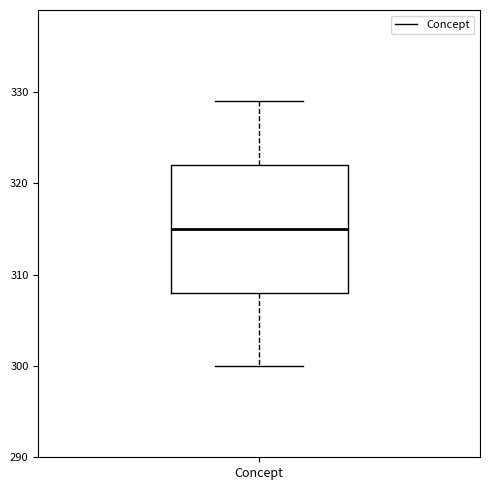

Where does the lower whisker of the box for Concept end on the y-axis? The values are not printed on the chart, so give them approximately, as read against the axis.

300